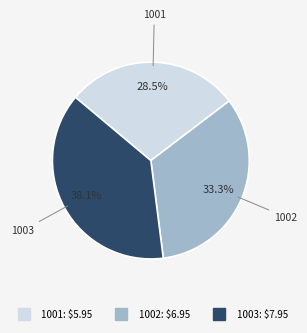

Rank the categories by value from lowest to highest.

1001, 1002, 1003